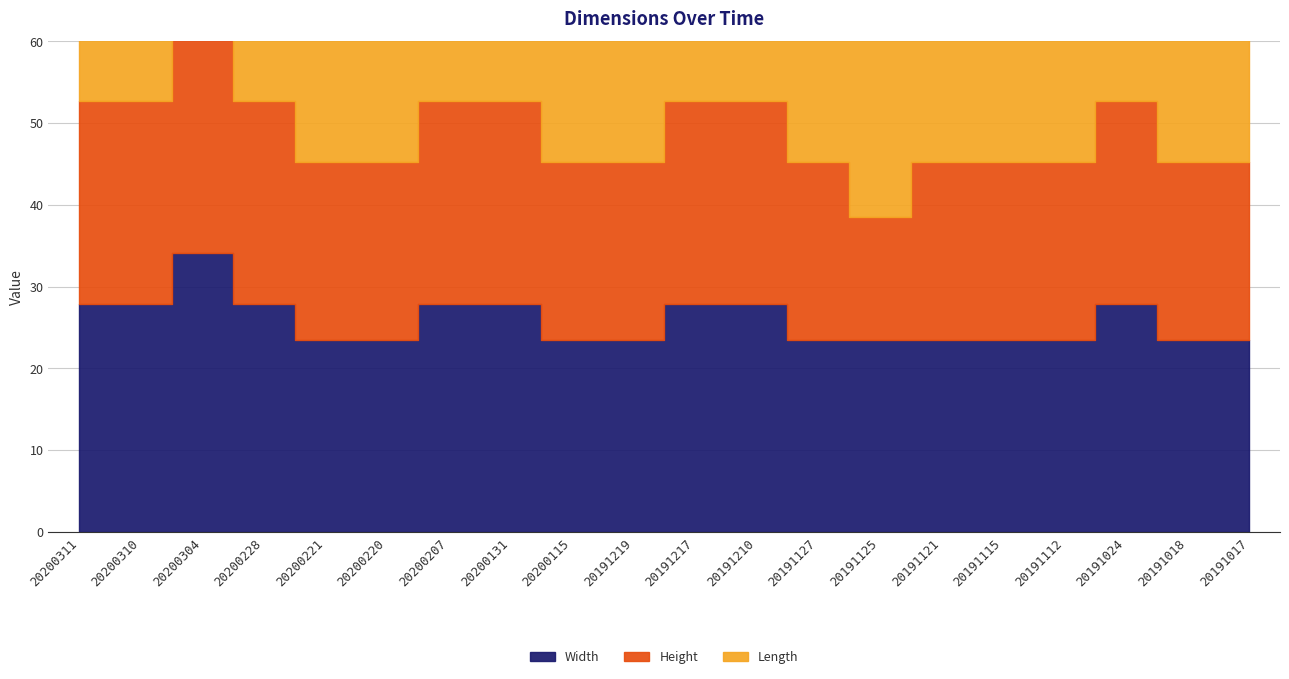

True or false: Width and Length intersect in this chart.

False